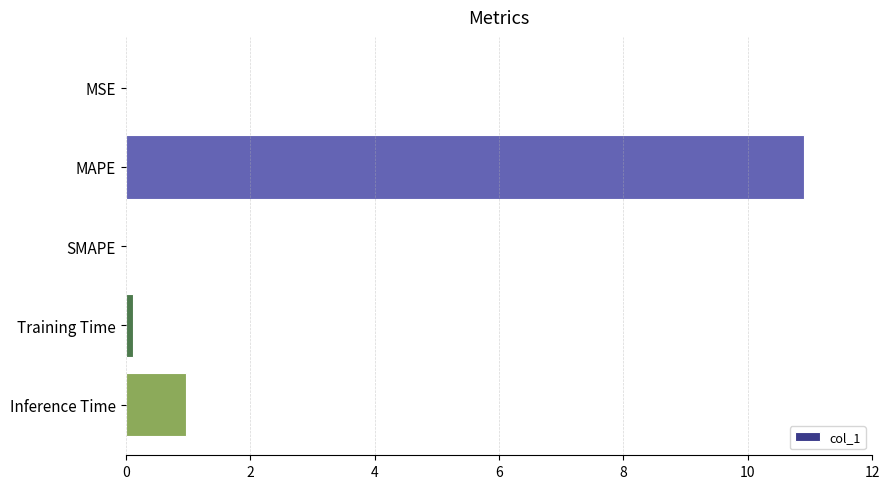

How many series are shown in this chart?

1